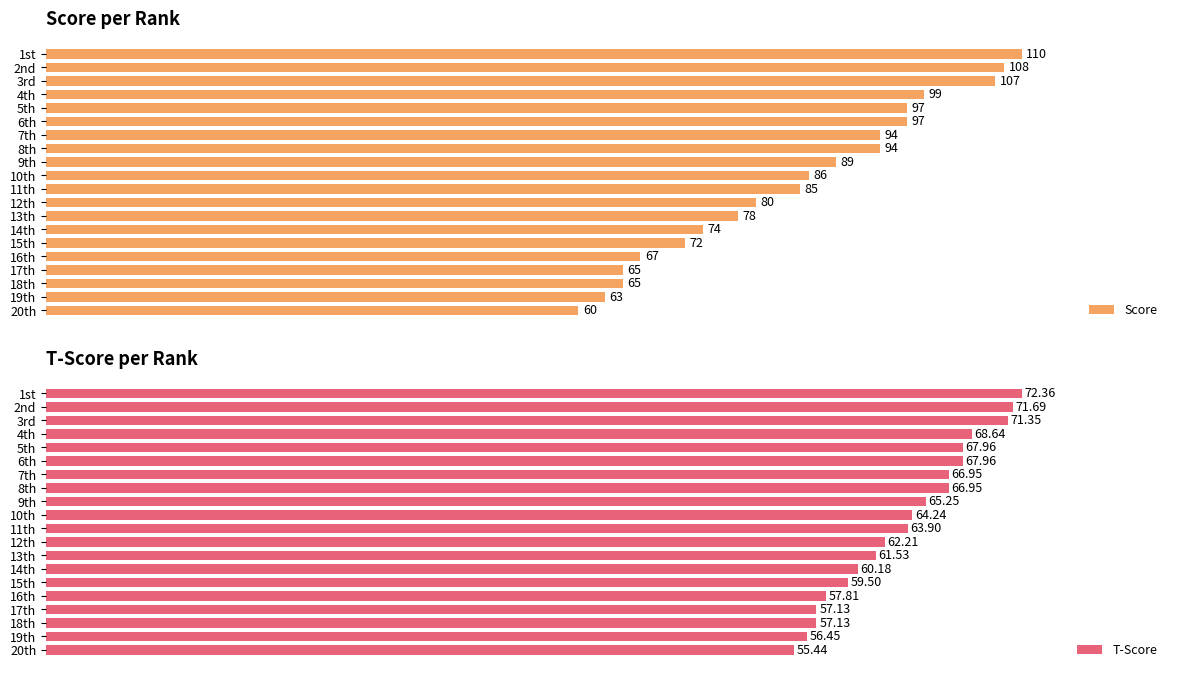

At which label is Score closest to 85?

11th